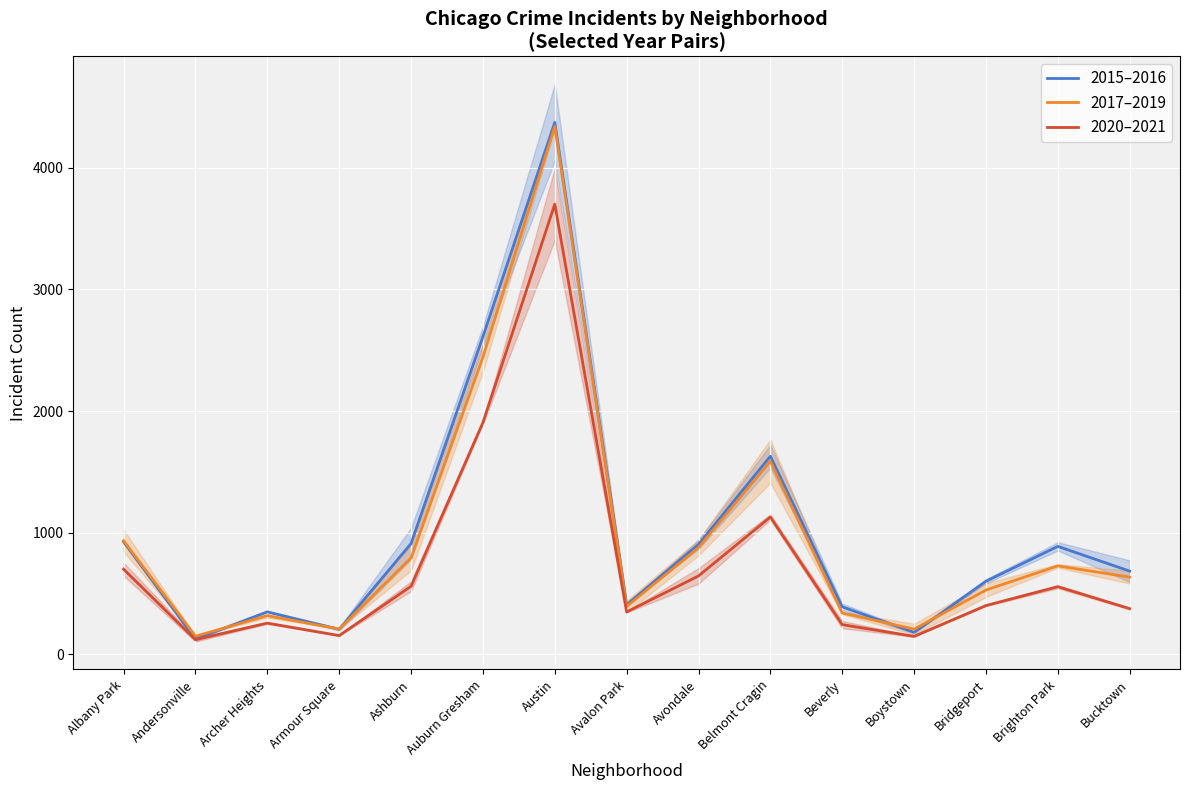

What is the difference between the maximum and minimum values in the 2015–2016 series?

4247.5